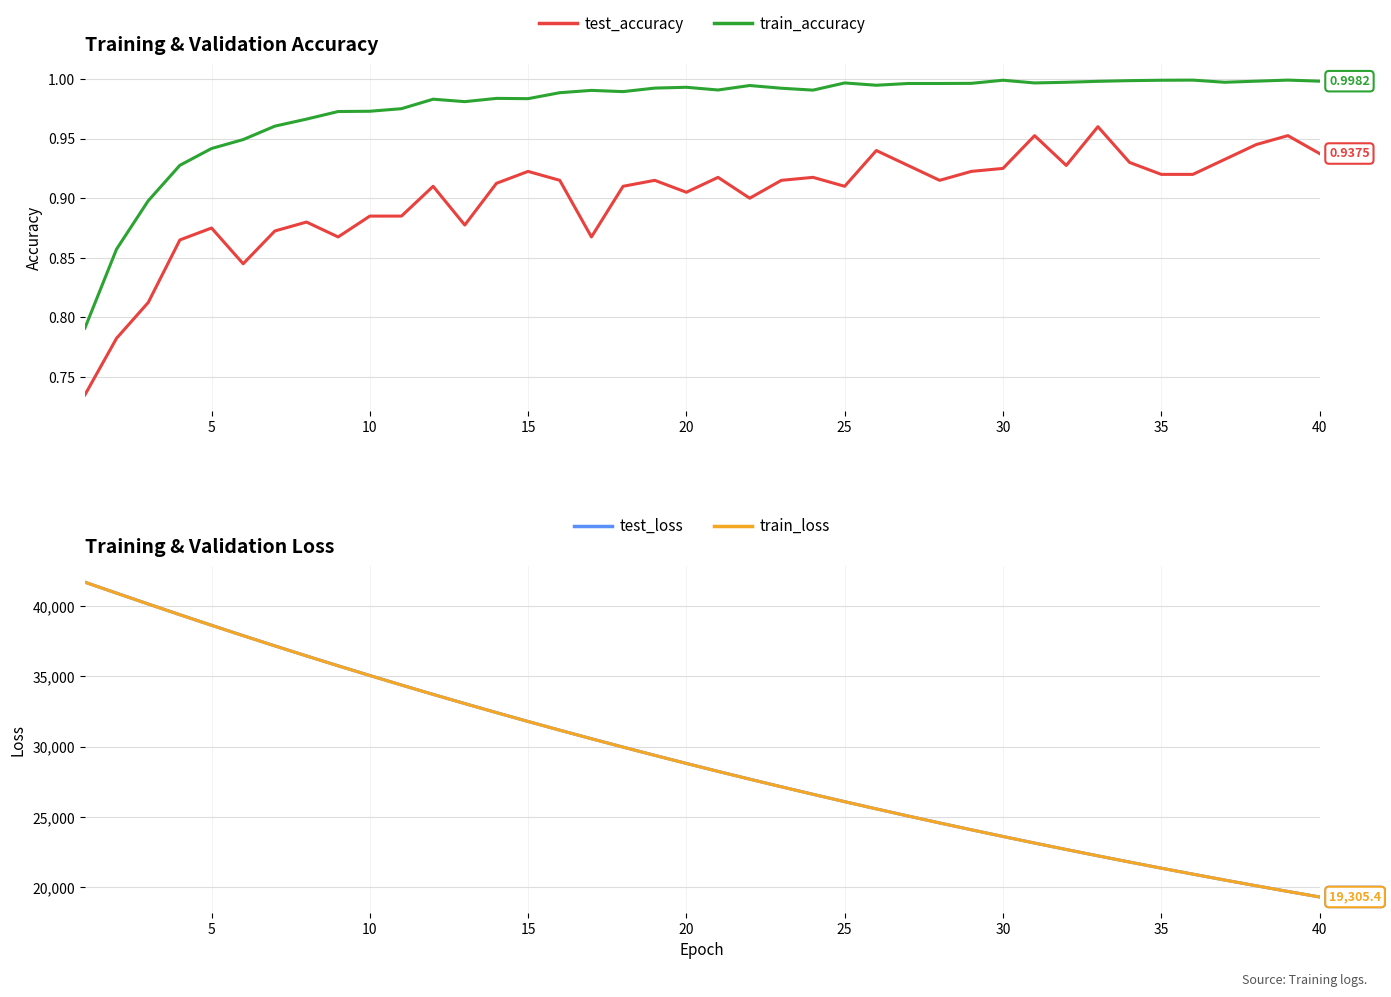

True or false: test_accuracy and train_accuracy intersect in this chart.

False